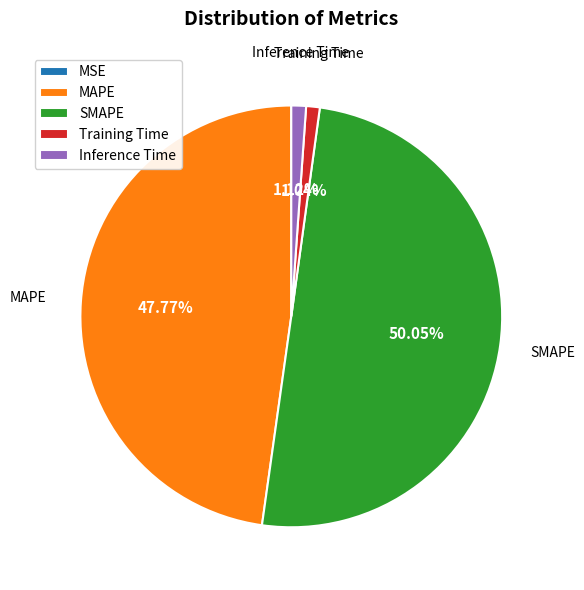

Is the sum of SMAPE and MAPE greater than half?

Yes